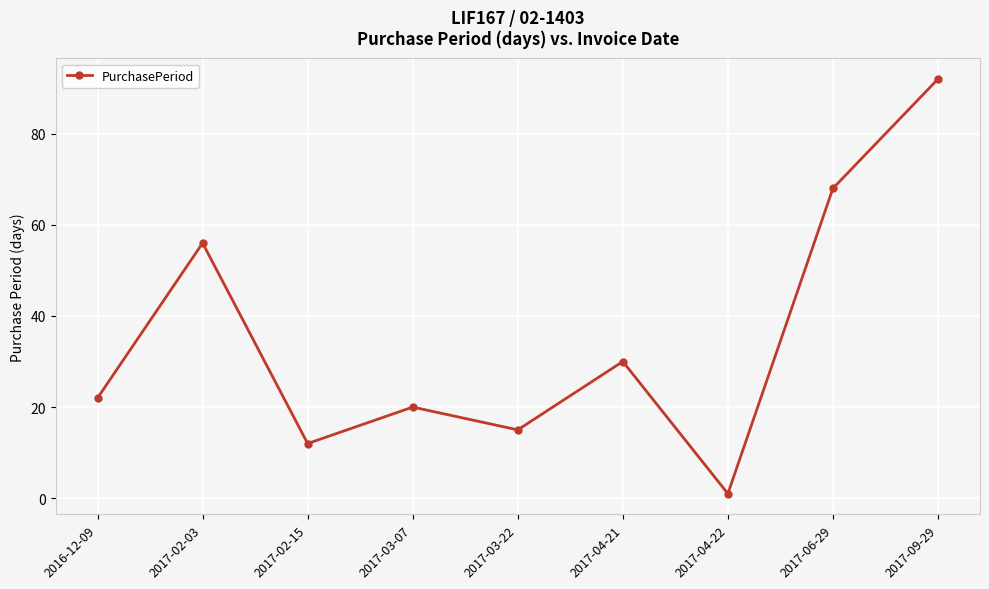

Reading left to right, transcribe all the data shown in this chart.

2016-12-09=22	2017-02-03=56	2017-02-15=12	2017-03-07=20	2017-03-22=15	2017-04-21=30	2017-04-22=1	2017-06-29=68	2017-09-29=92